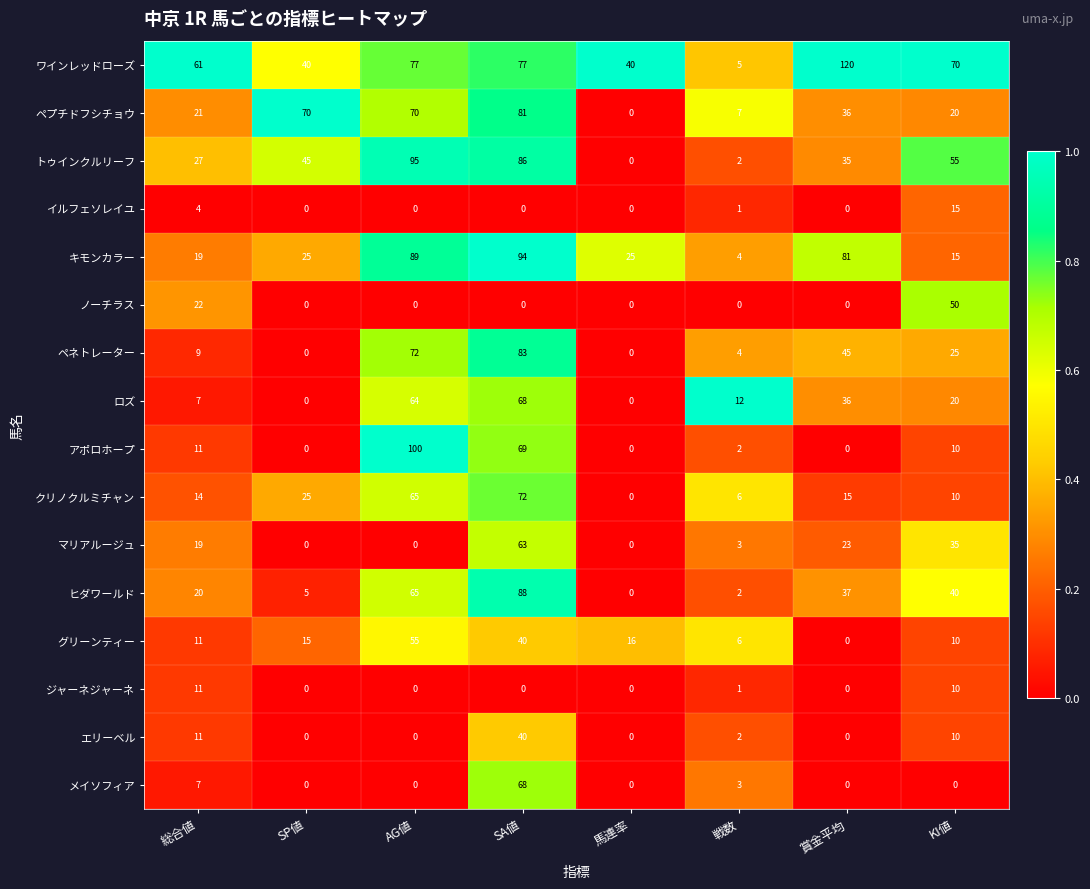

Between 総合値 and 馬連率, which series saw the biggest shift?

トゥインクルリーフ